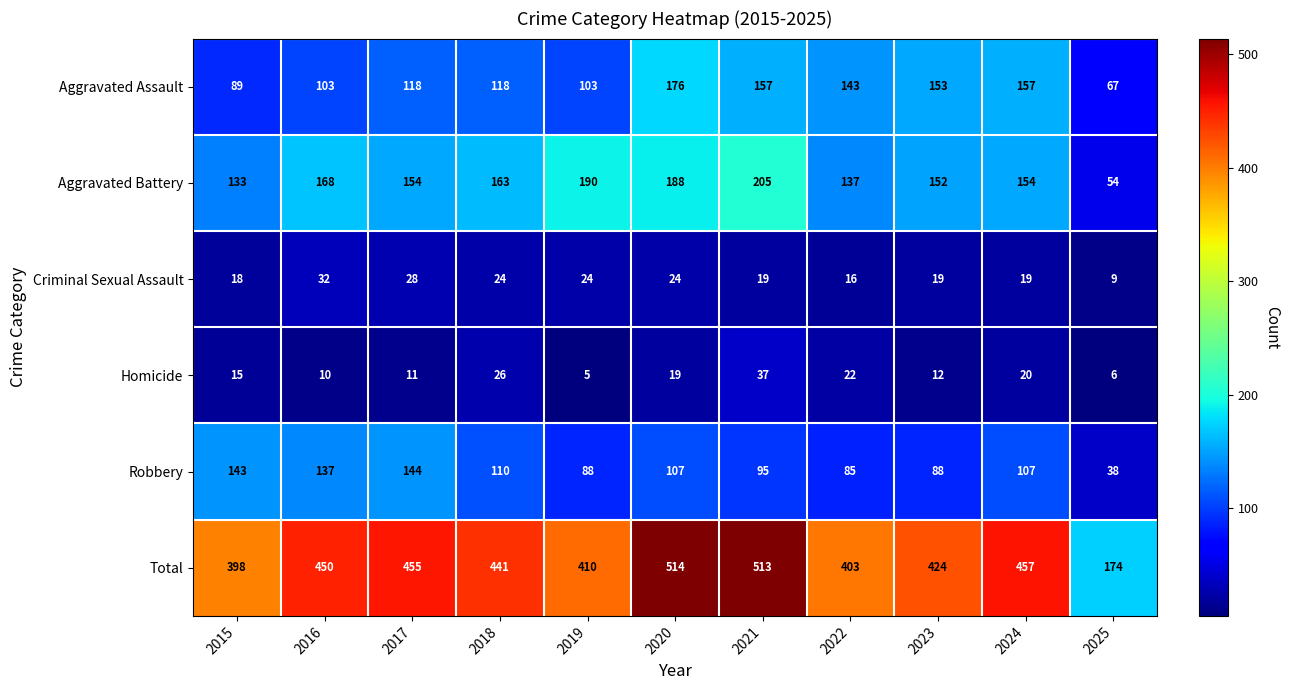

Where does the Robbery series first go above 107?

2015